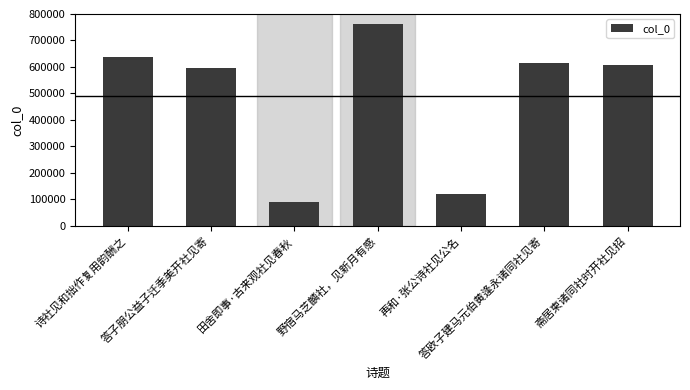

How many values are below 607187?

3